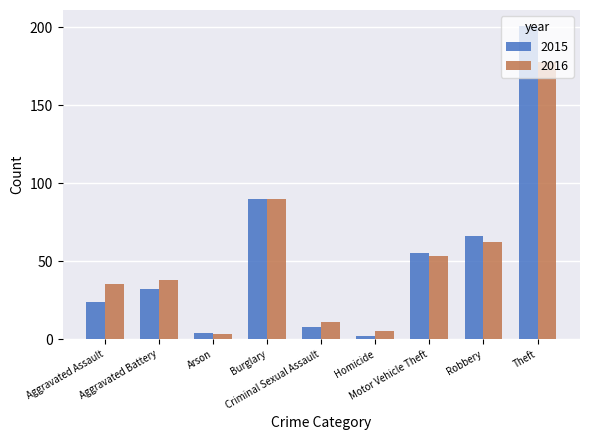

What is the total value across all series at Motor Vehicle Theft?

108